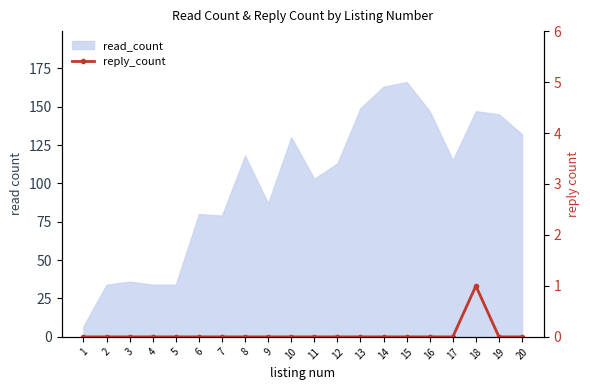

The chart shows a value of 1 at 20. True or false?

False